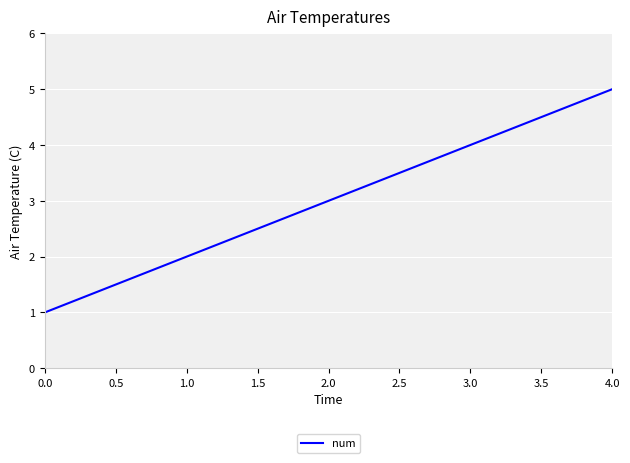

How many values are between 2 and 4?

3